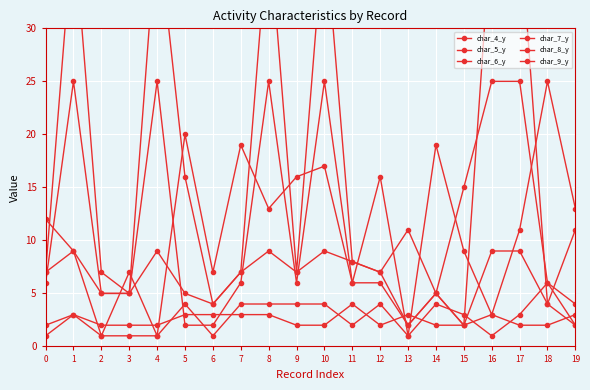

Is the value of char_5_y at 19 greater than the value of char_4_y at 5?

No